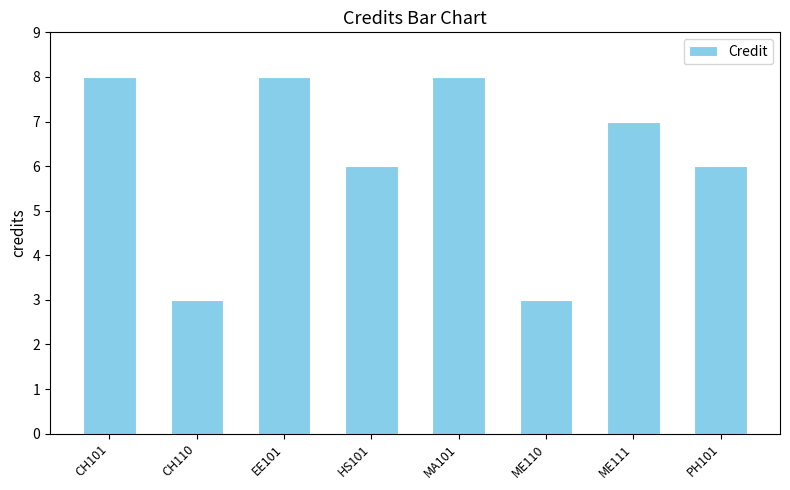

Reading left to right, extract all data points from this chart.

8	3	8	6	8	3	7	6